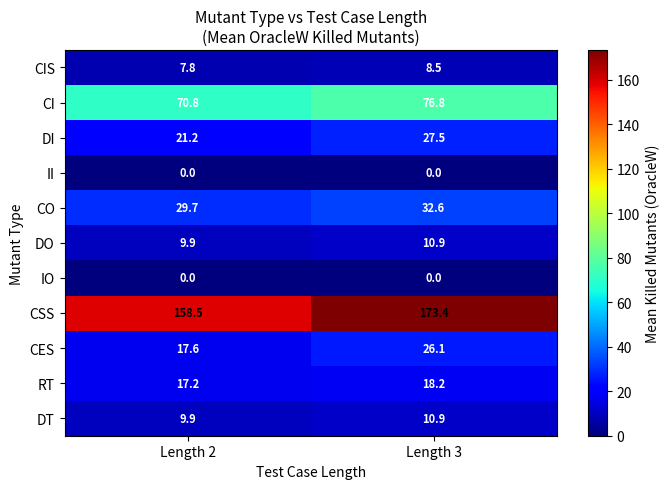

Reading left to right, what are all the values shown in this chart?

CIS: 7.8	8.5
CI: 70.8	76.8
DI: 21.2	27.5
II: 0.0	0.0
CO: 29.7	32.6
DO: 9.9	10.9
IO: 0.0	0.0
CSS: 158.5	173.4
CES: 17.6	26.1
RT: 17.2	18.2
DT: 9.9	10.9